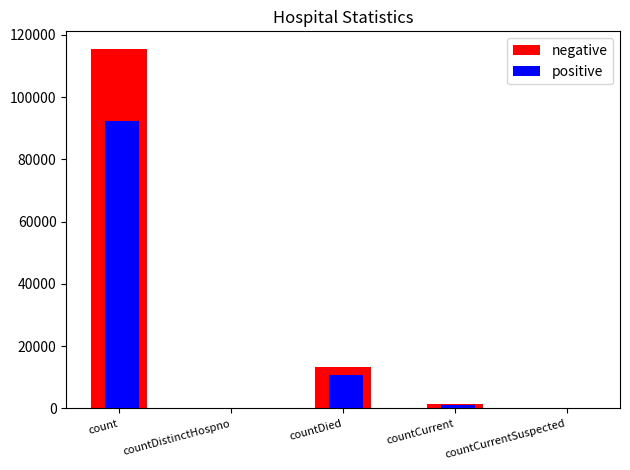

True or false: positive has a value of 45633.3 at count.

False